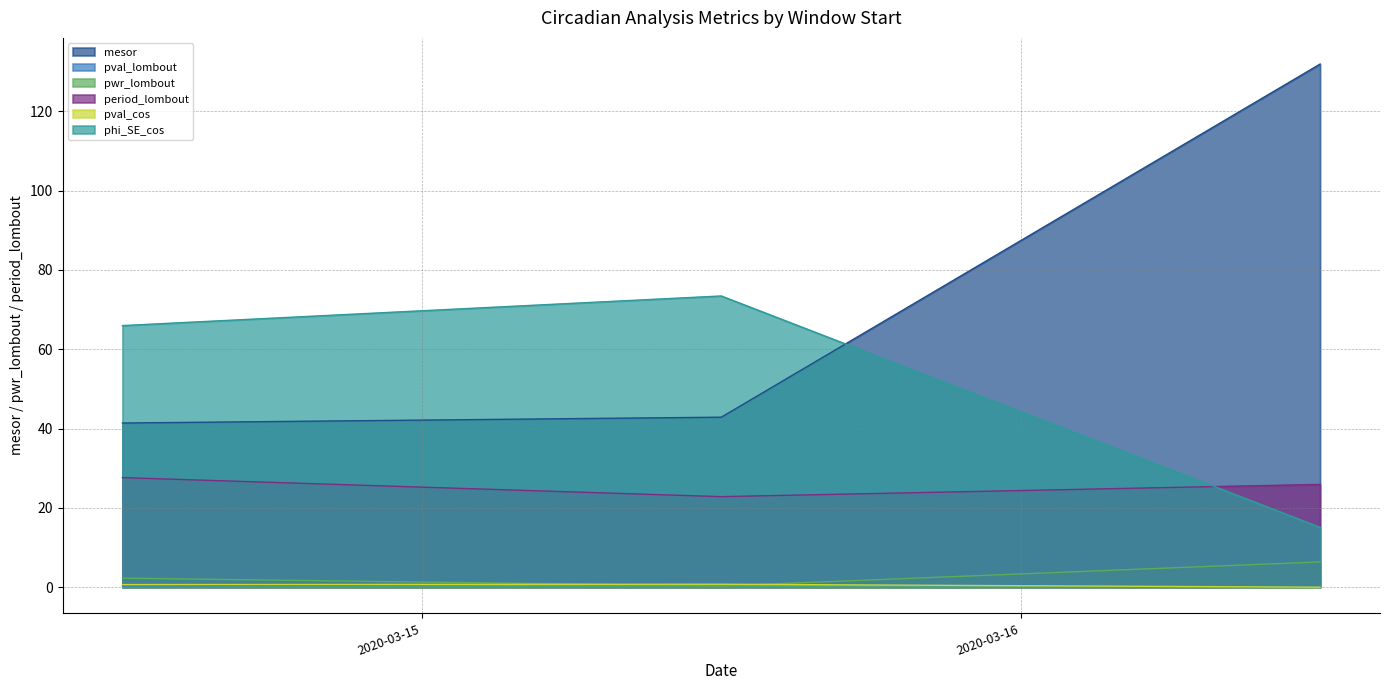

What is the label of the 3rd point from the left?

2020-03-16 12:00:00